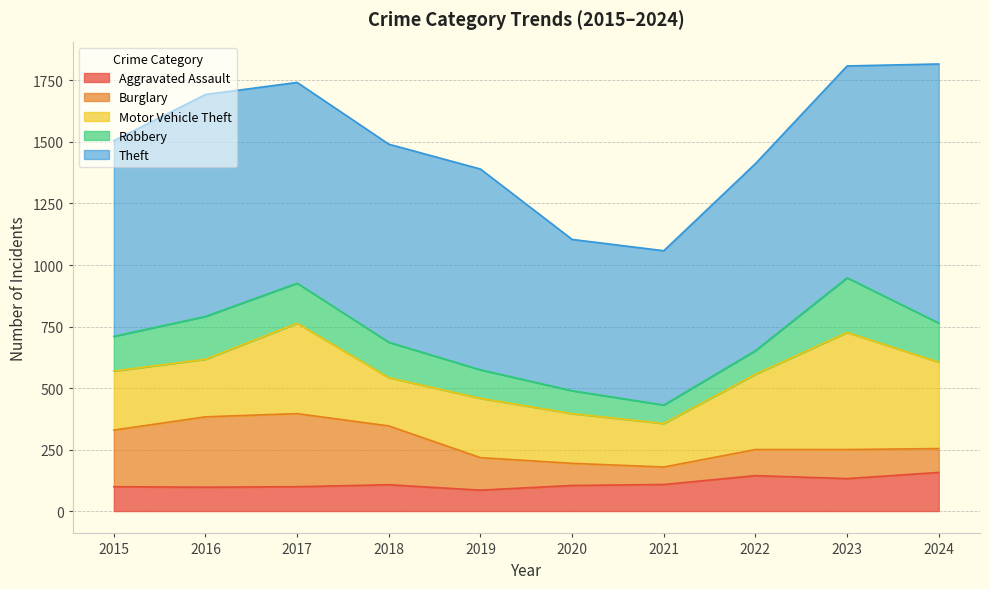

Rank the series at 2019 from highest to lowest value.

Theft, Motor Vehicle Theft, Burglary, Robbery, Aggravated Assault